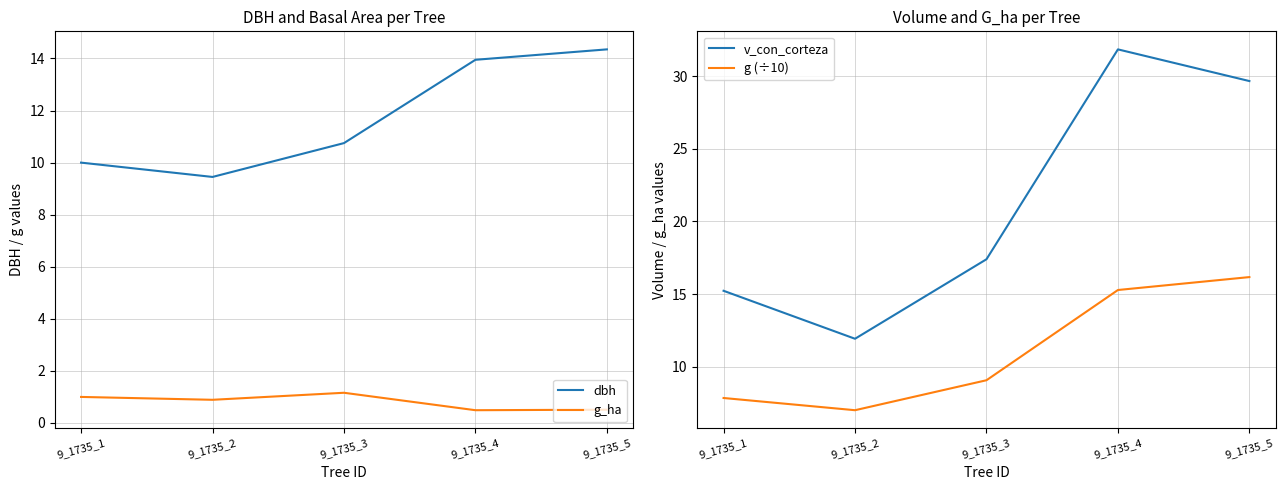

At which category is the sum across all series the highest?

9_1735_4